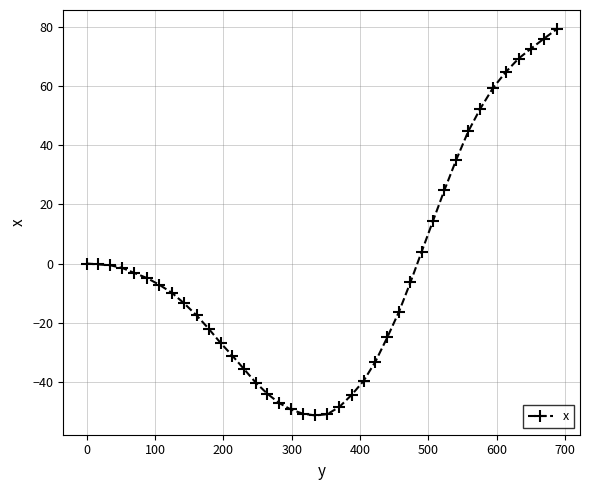

What is the value of the 8th point from the left?

-9.9